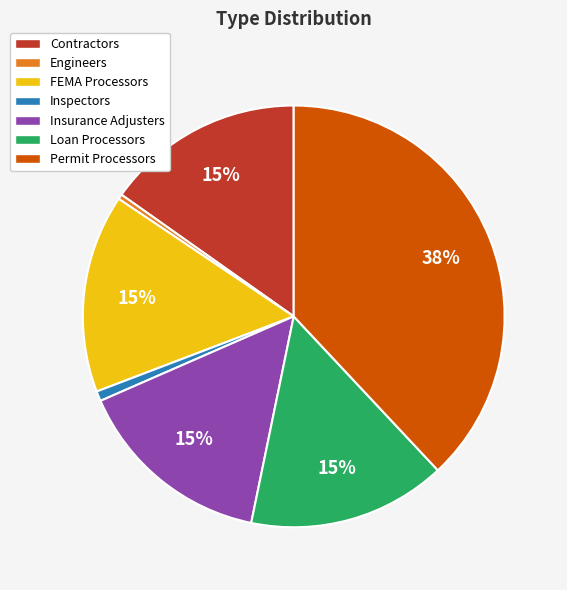

To the nearest percent, what is the combined percentage of Insurance Adjusters and Contractors?

30%